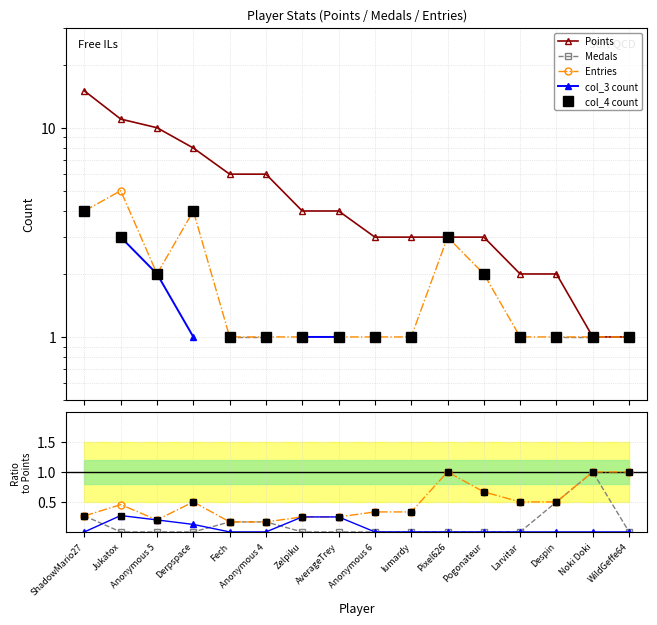

Which category has the highest value in the Medals series?

Noki Doki